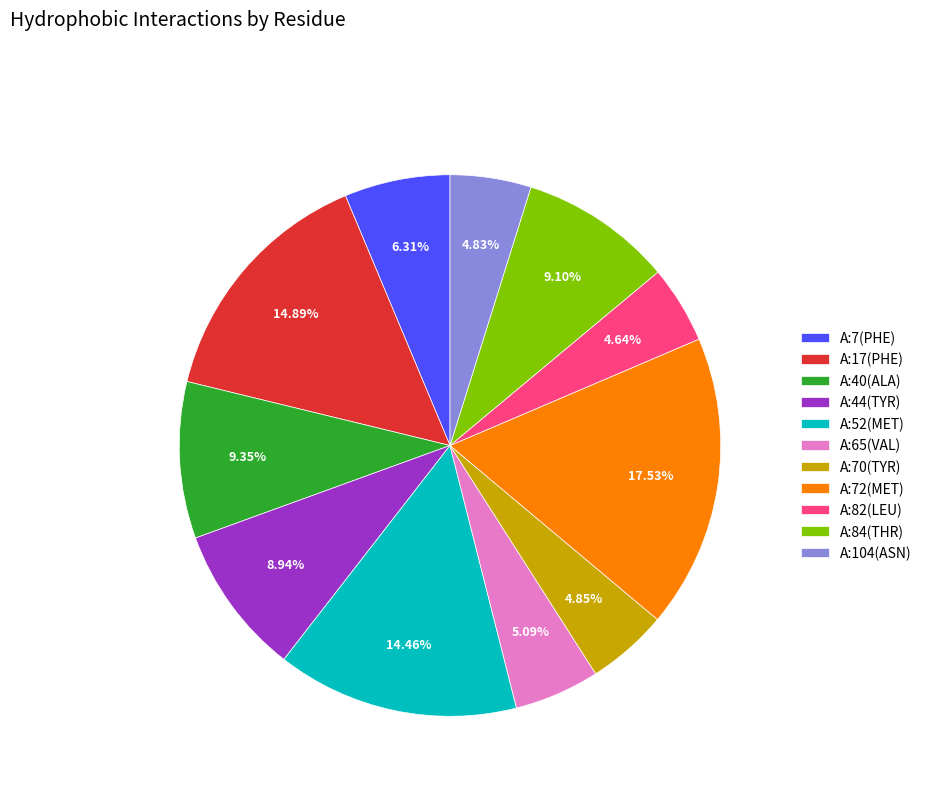

To the nearest percent, what is the difference between the A:104(ASN) and A:84(THR) slice percentages?

4%